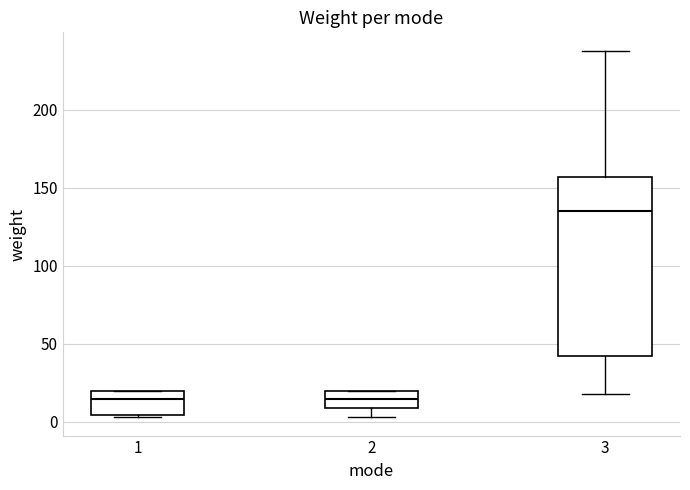

Comparing the boxes themselves (not the whiskers), which one is the tallest?

3